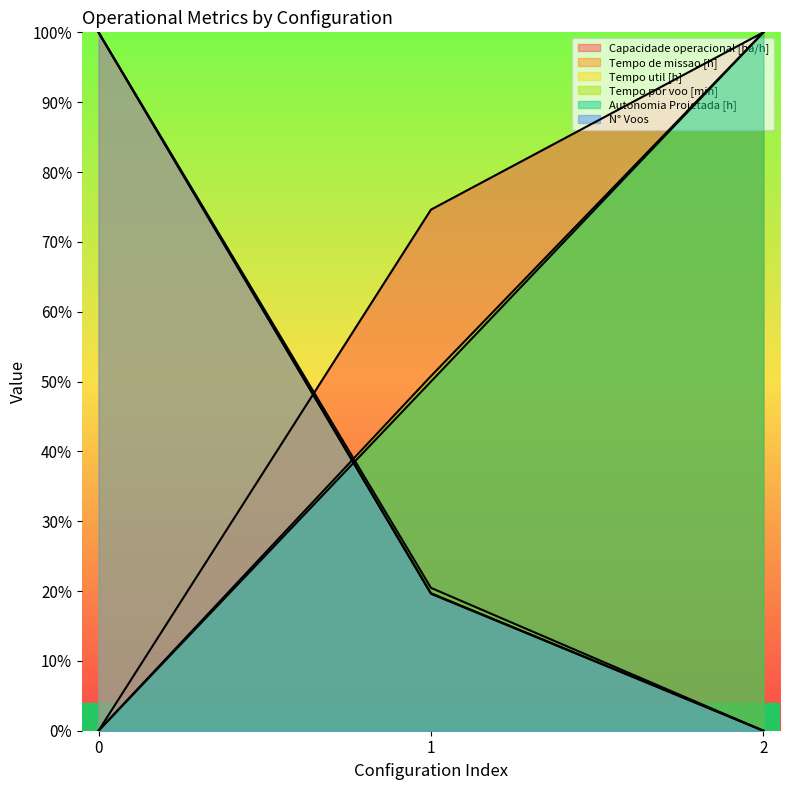

Is the value of Tempo util [h] at 1 greater than the value of Tempo por voo [min] at 1?

No